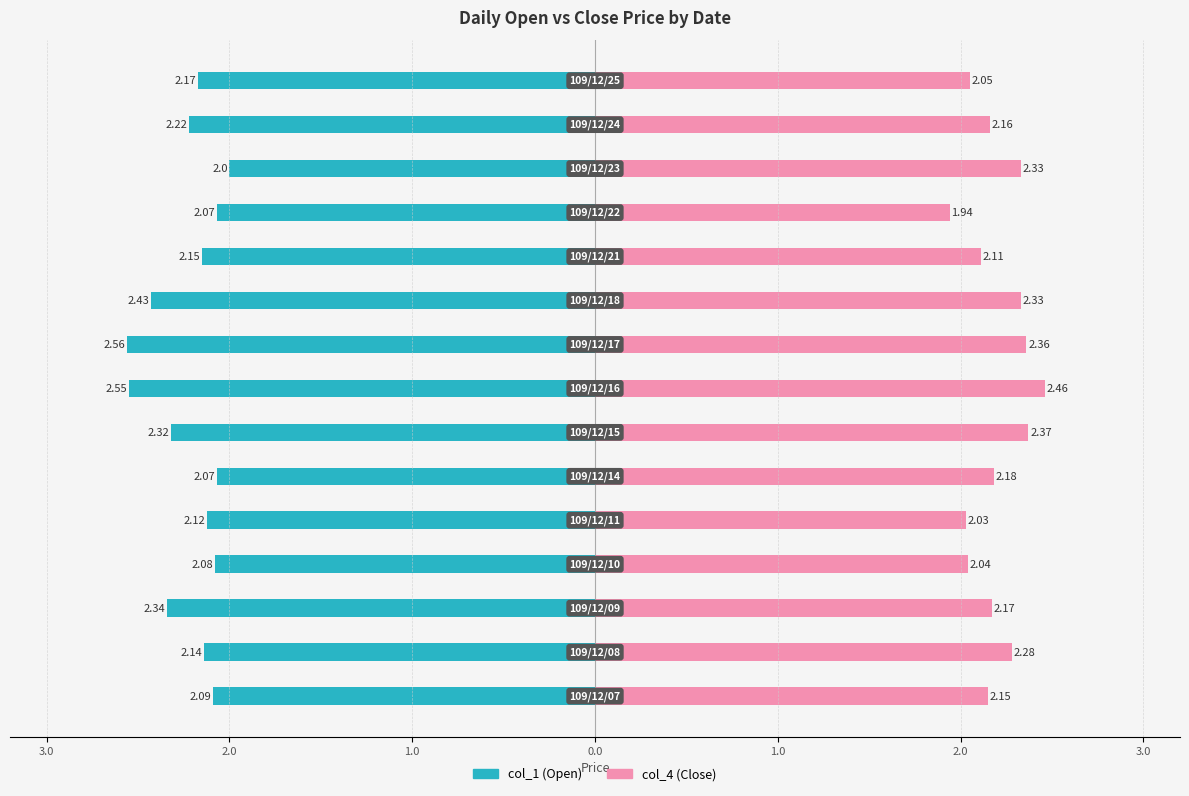

Between 0.0 and 10, which series saw the biggest shift?

col_4 (Close)